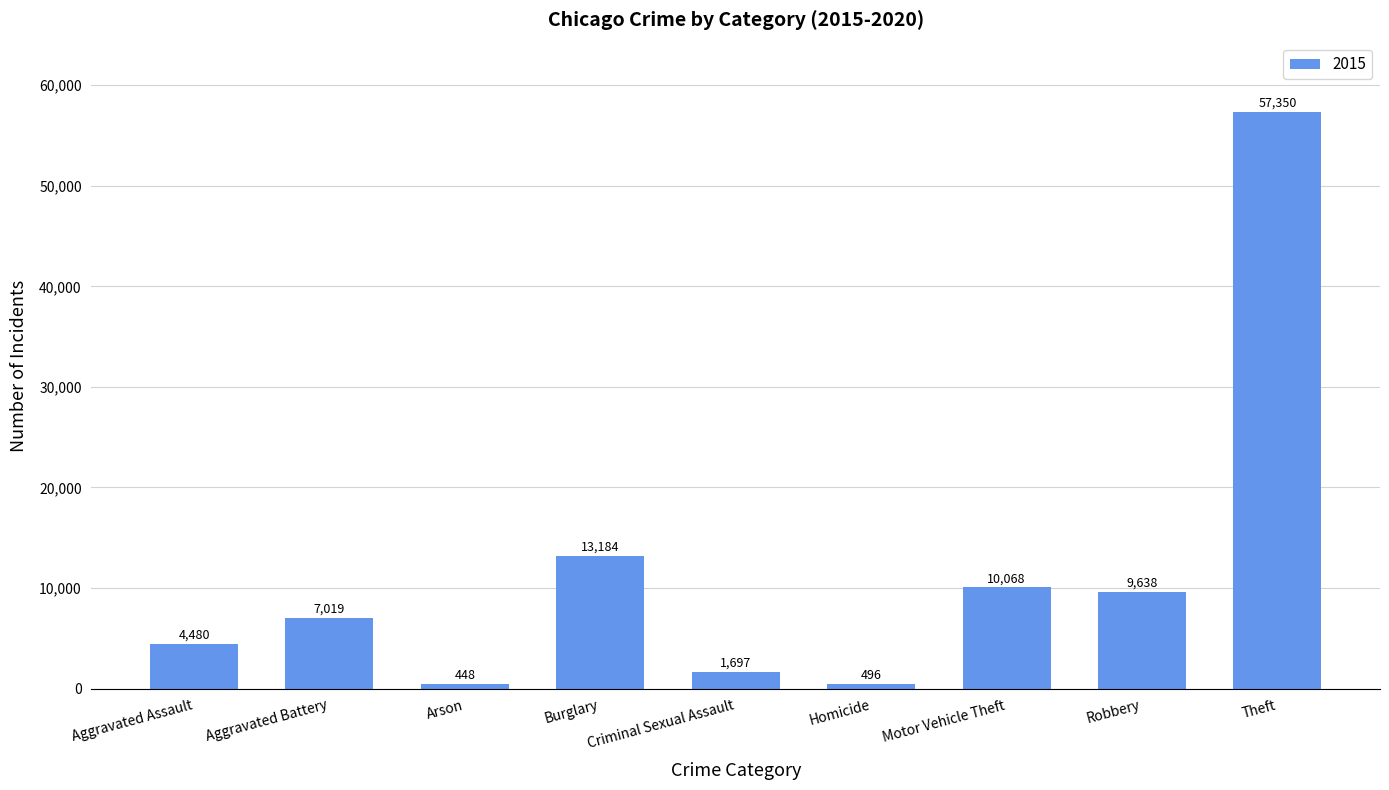

Does the chart contain stacked bars?

No